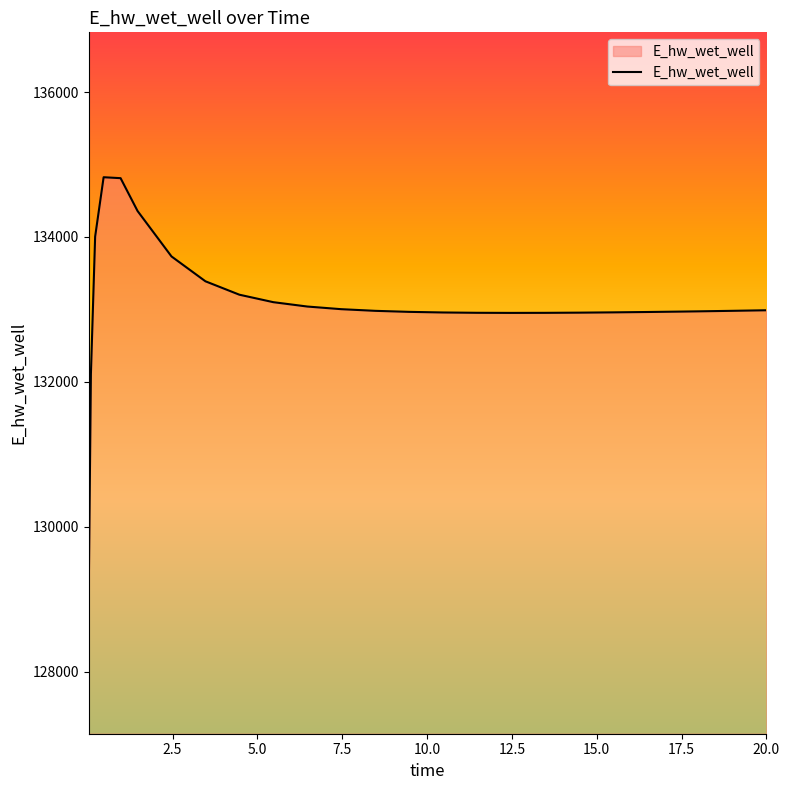

What is the minimum value shown in the chart?

129143.6